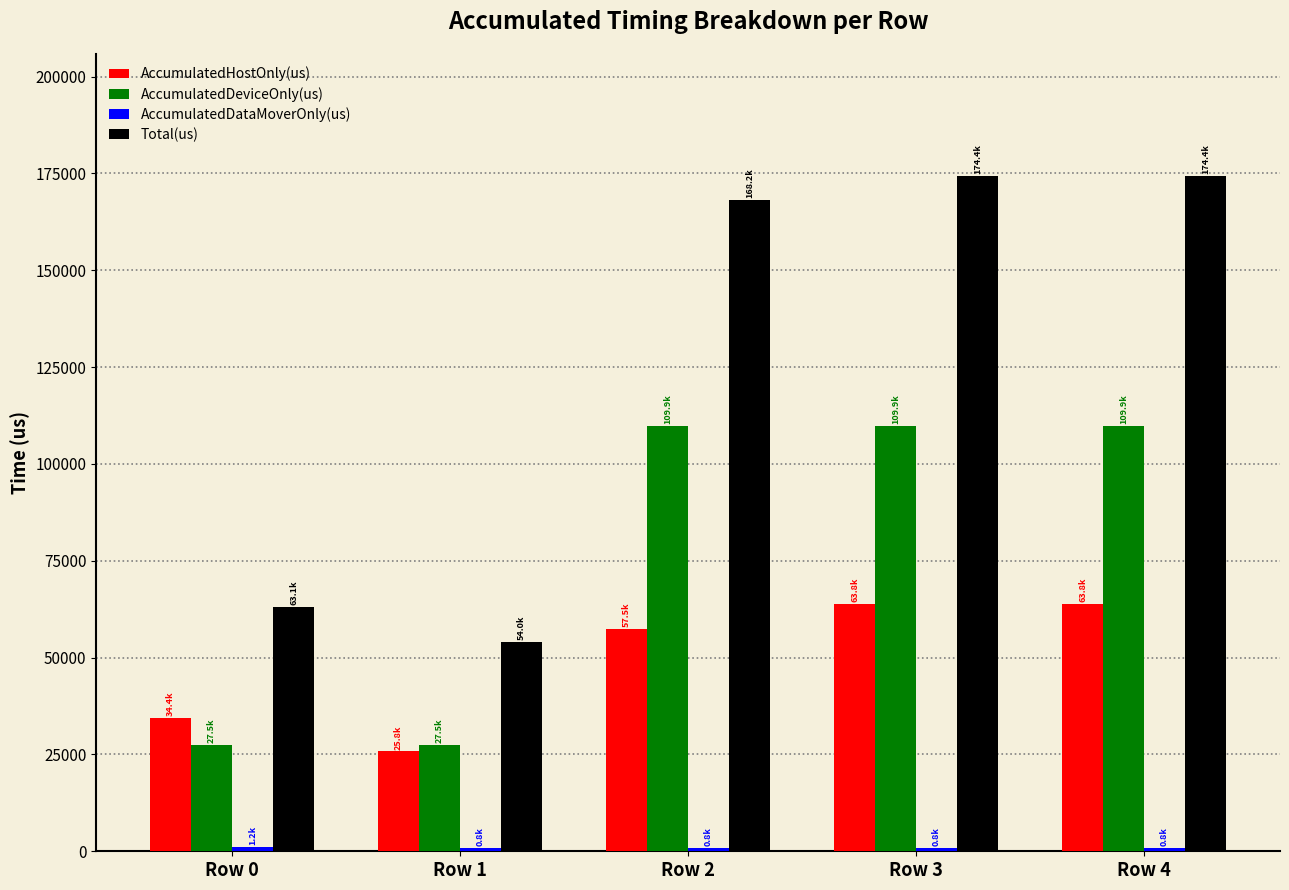

What is the maximum value for Total(us)?

174446.0